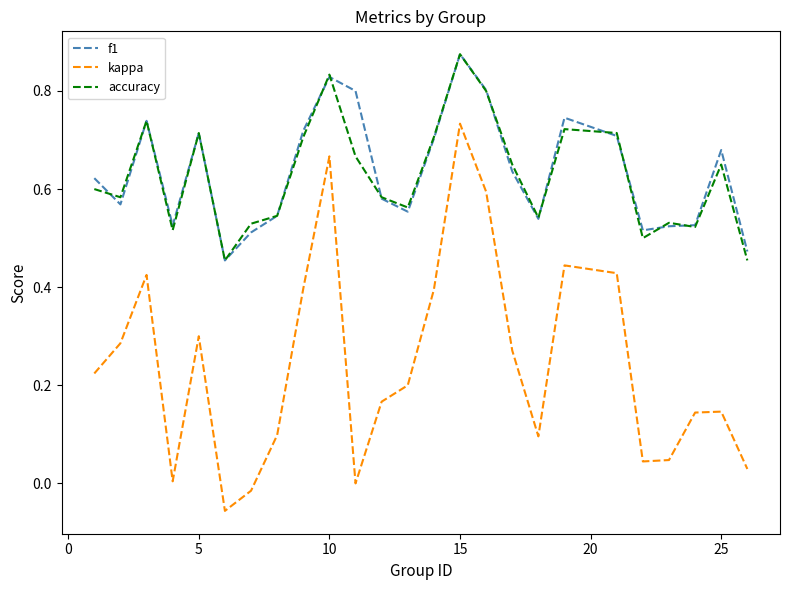

True or false: f1 and kappa cross at least once.

False